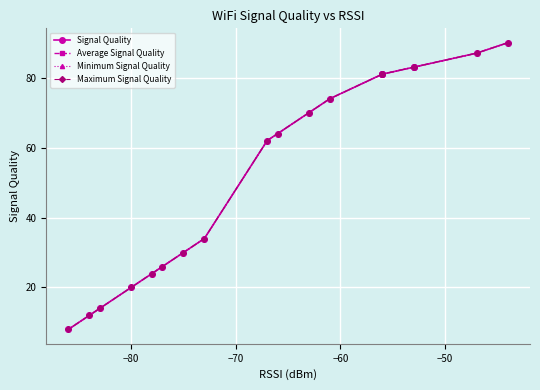

The value of Signal Quality at 18 is 11. True or false?

False